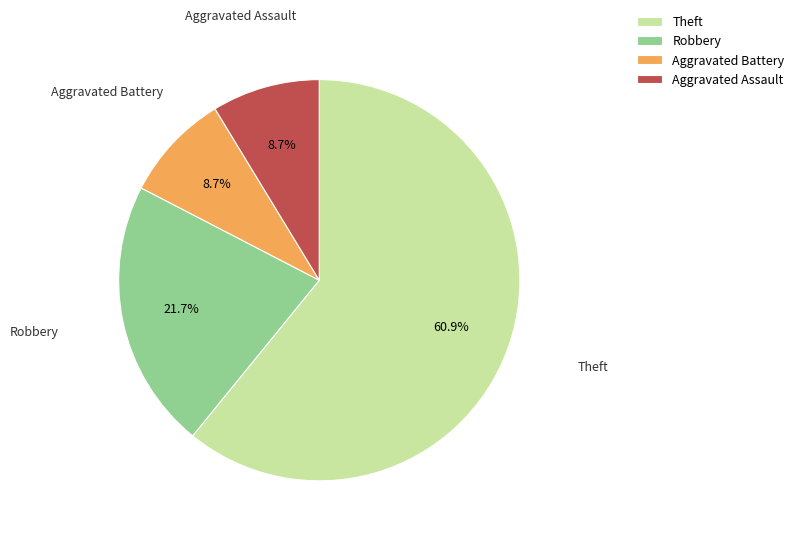

Which category has the biggest portion of the pie?

Theft